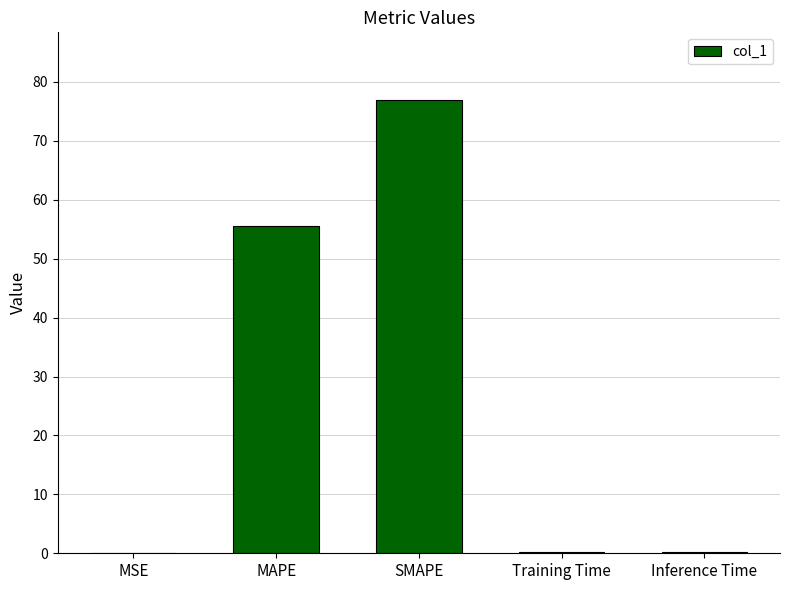

Is it true that the value at SMAPE is 76.9?

True